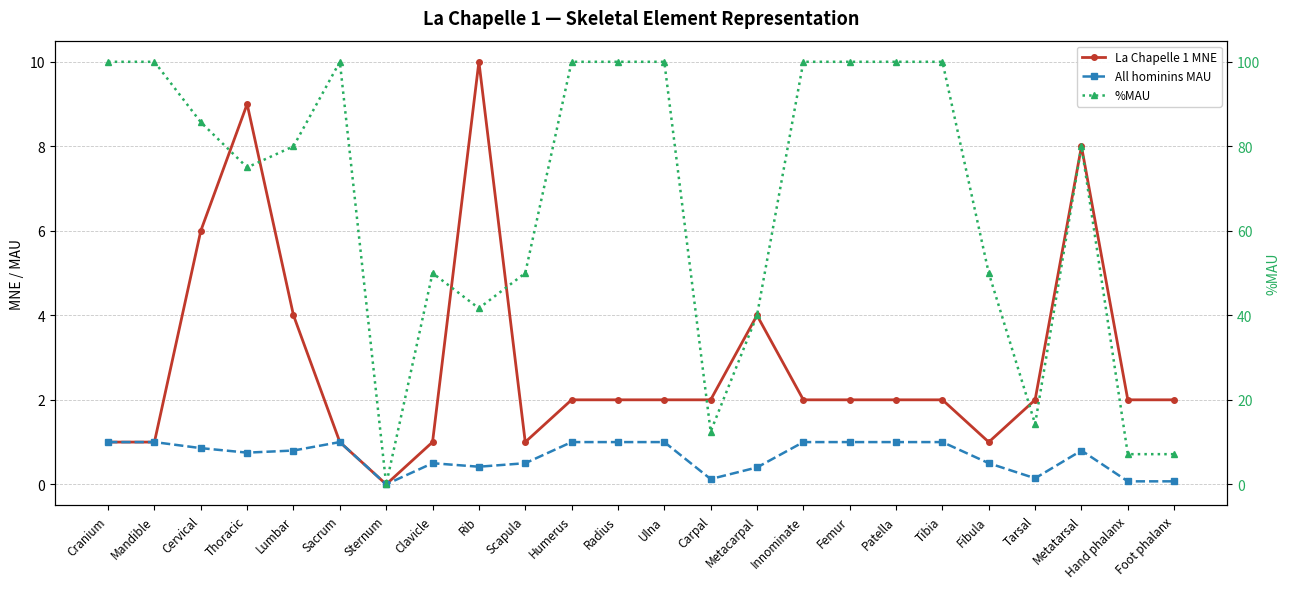

What is the label of the 2nd point from the left?

Mandible